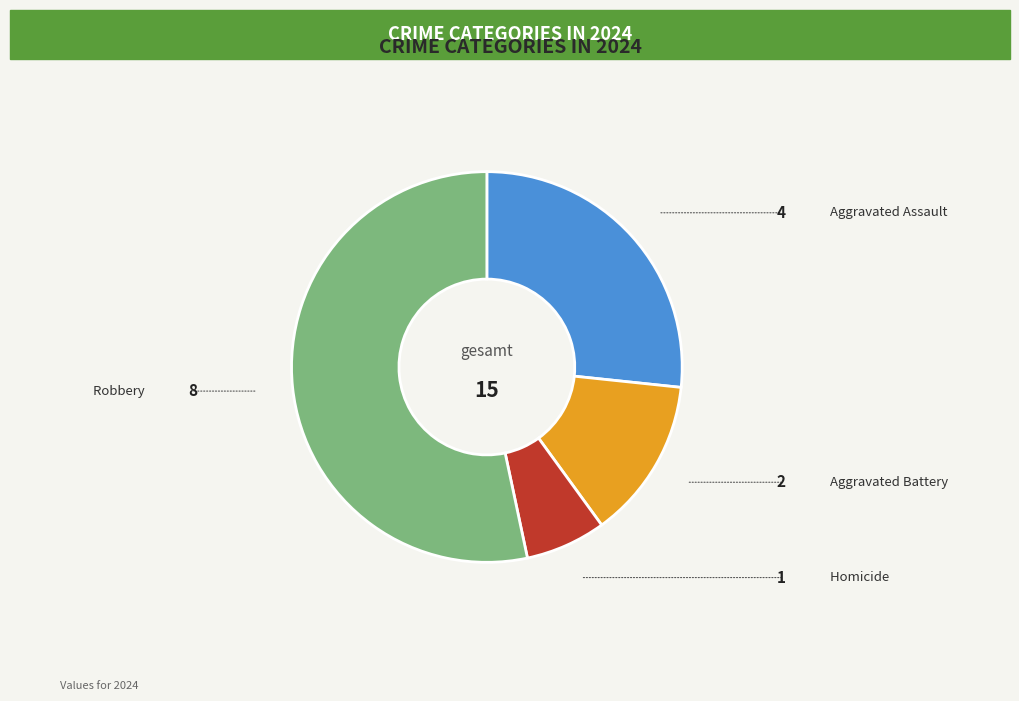

Count the number of slices in the pie.

4